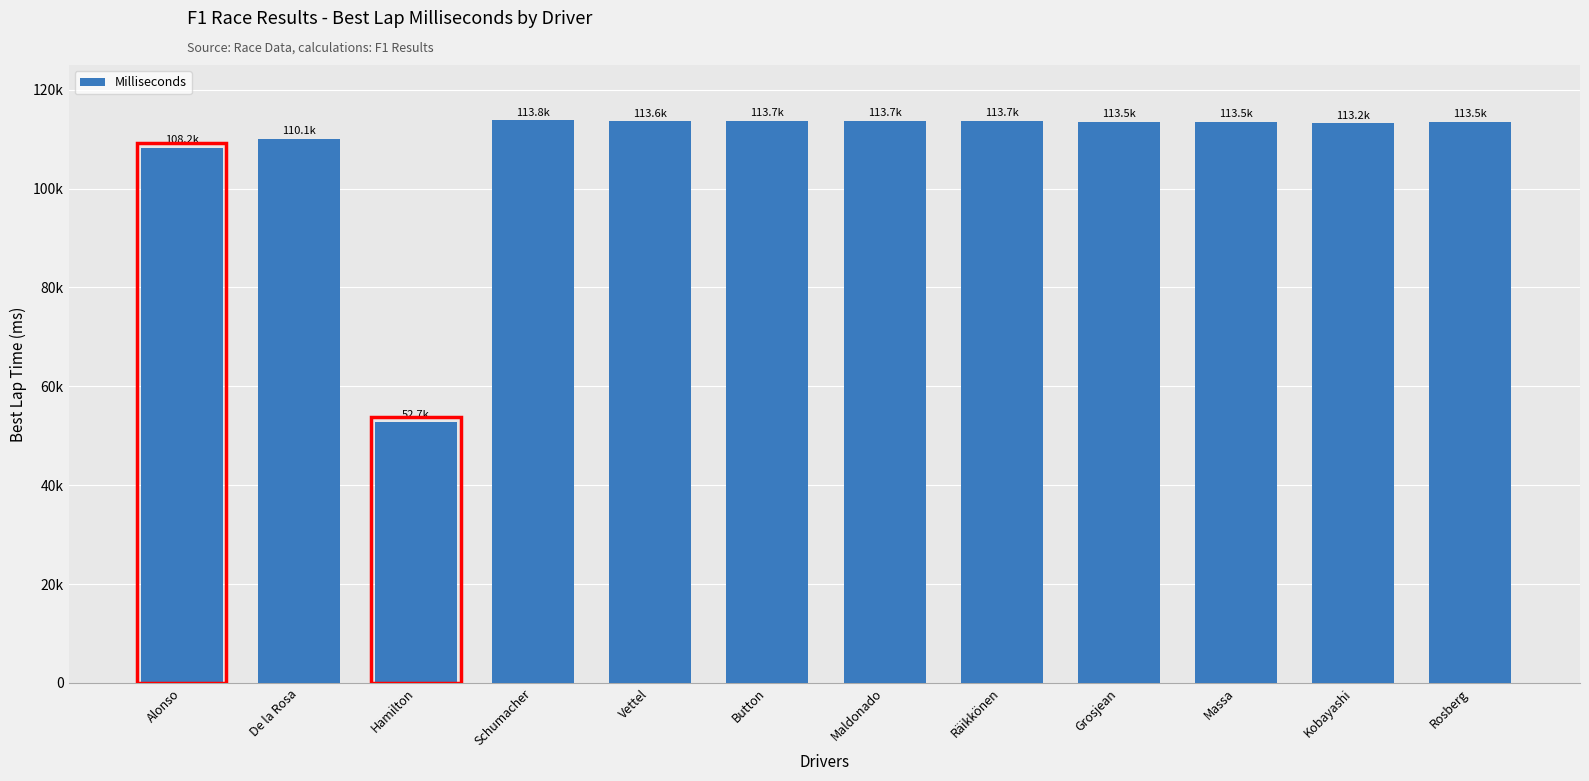

Where is the data nearest to the value 83256?

Alonso